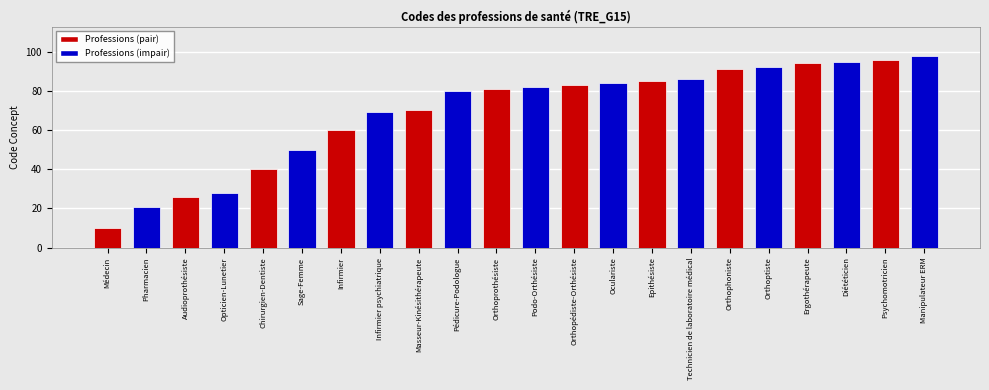

Count the number of data series in this chart.

1